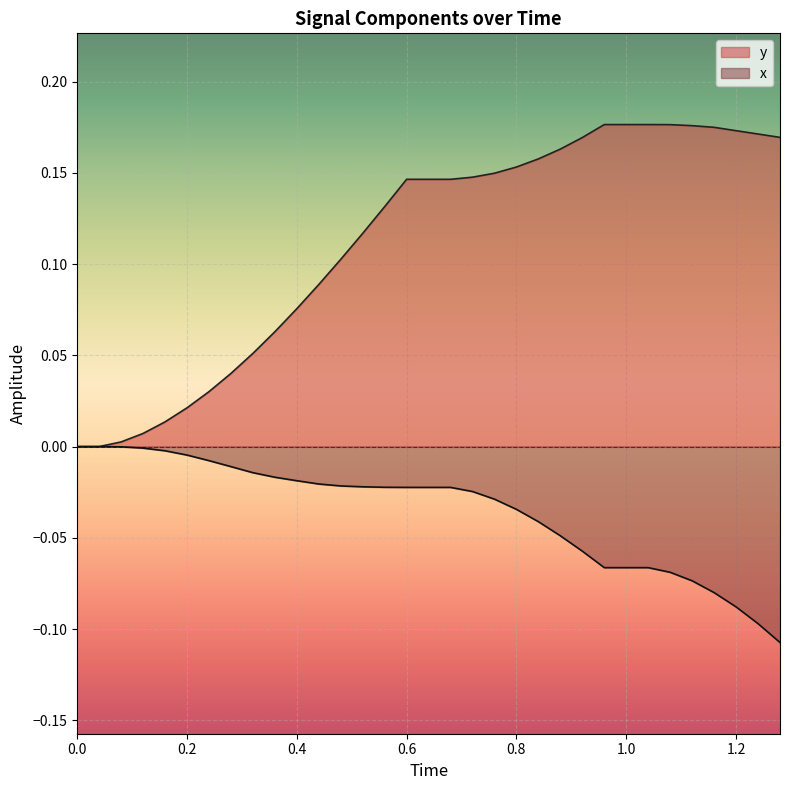

Which series has the largest total across all categories?

y